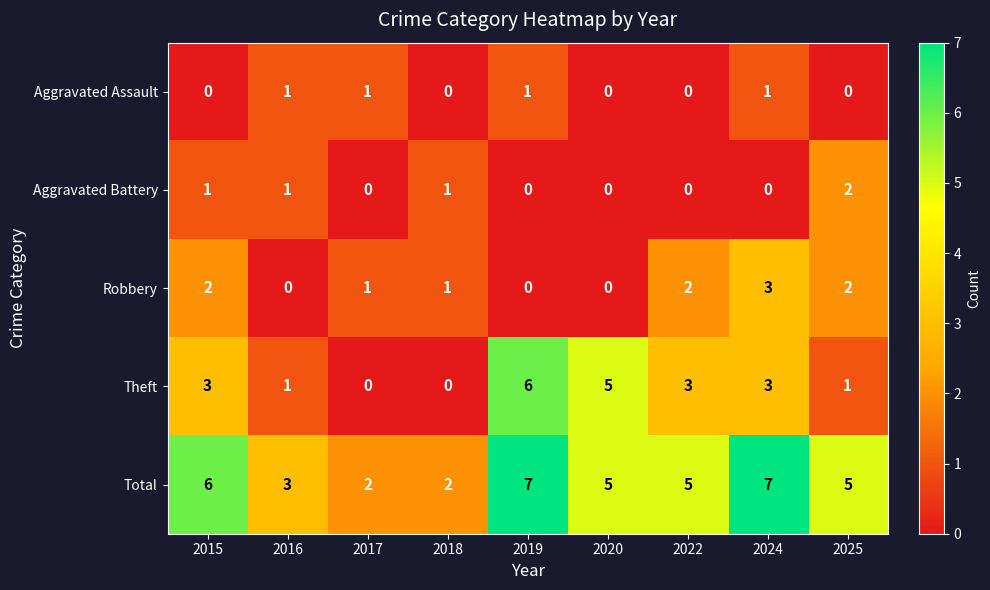

Which series has the largest total across all categories?

Total